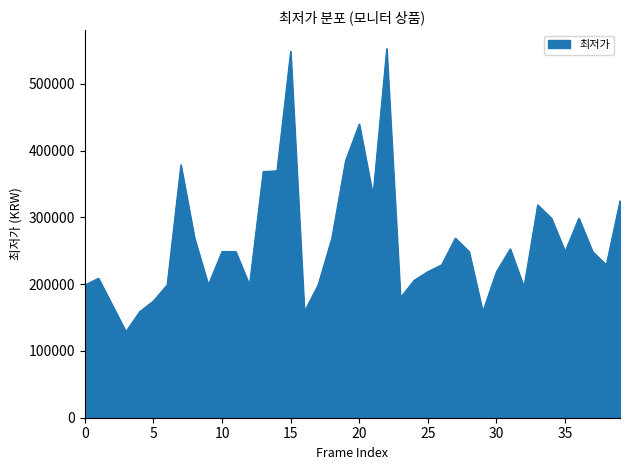

What is the minimum value shown in the chart?

129000